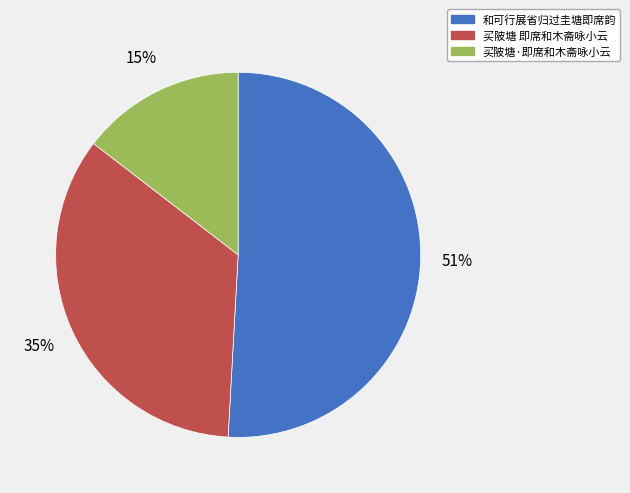

What percentage is the 买陂塘·即席和木斋咏小云 slice, to the nearest percent?

15%